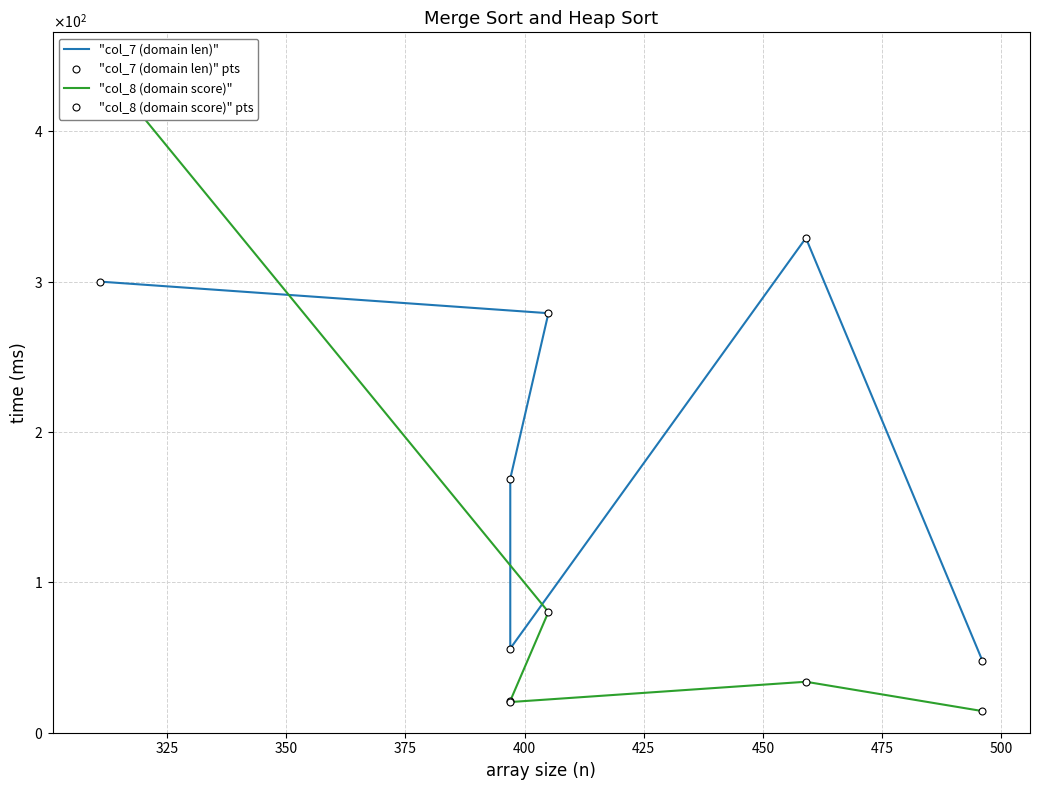

Which series has the largest total across all categories?

"col_7 (domain len)"